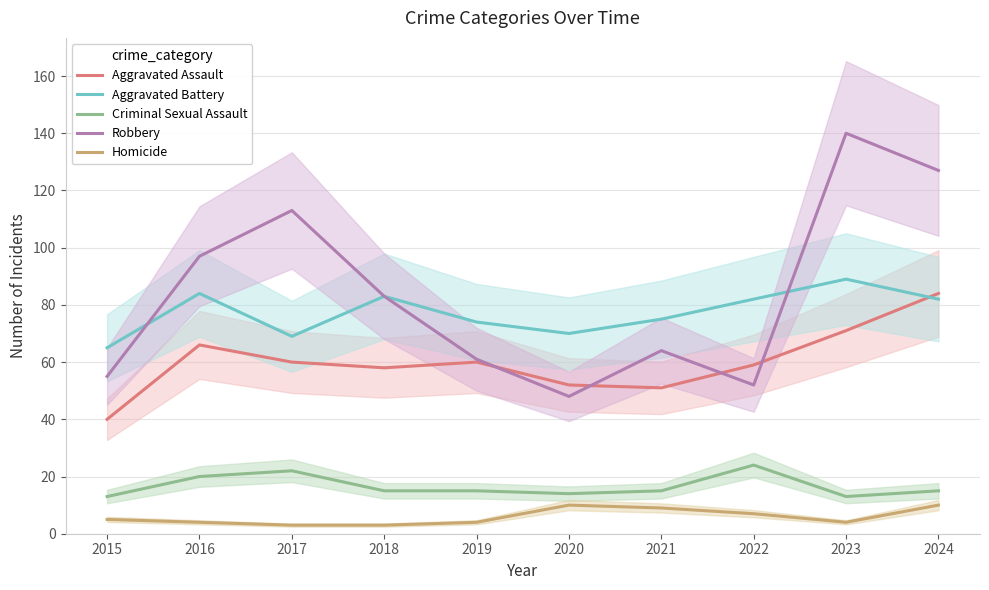

Is this an area chart (filled region under the line)?

No